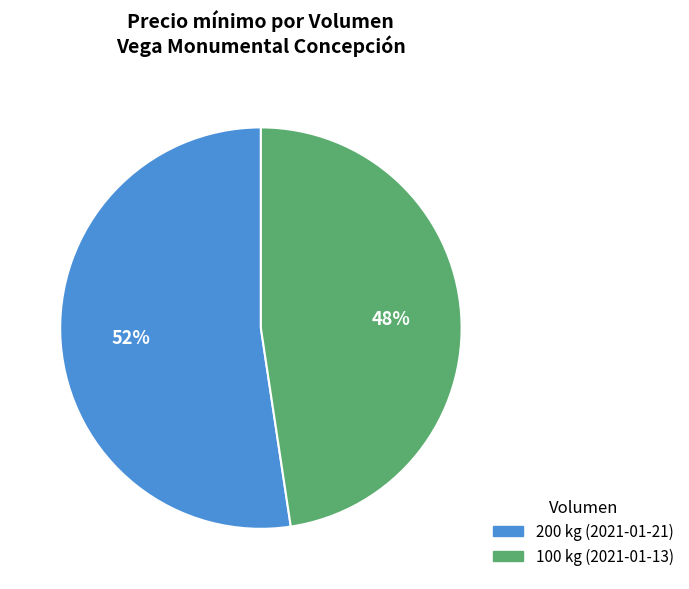

To the nearest percent, what portion does 100 kg (2021-01-13) represent?

48%